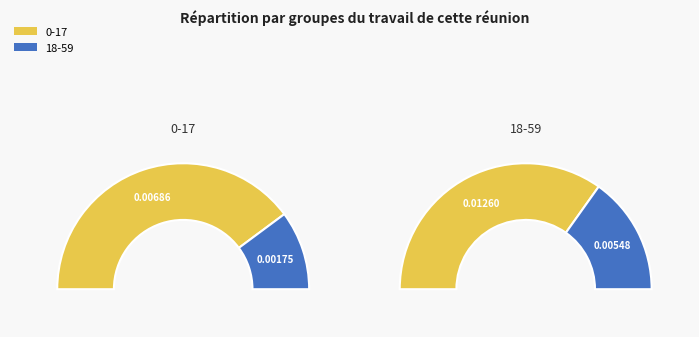

Is 0-17 the majority of the pie?

Yes